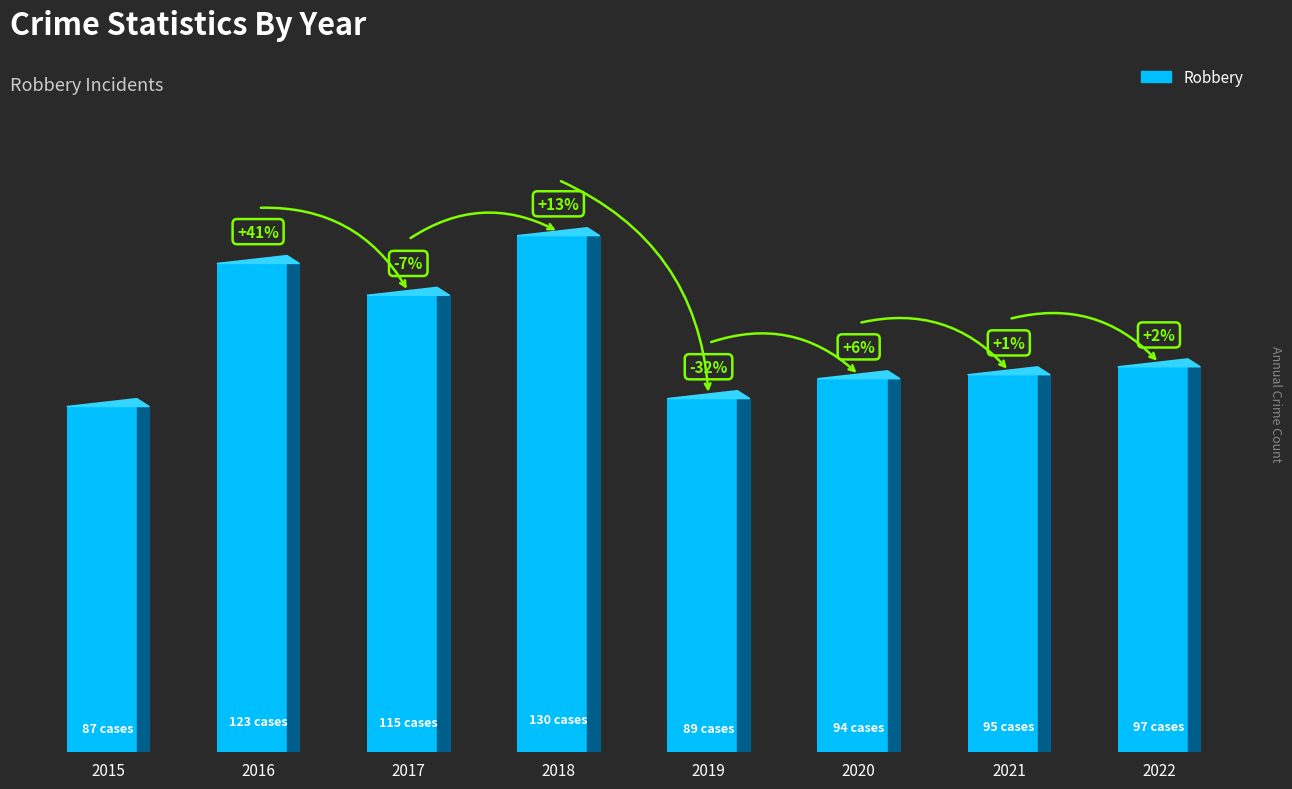

Does the chart contain any negative values?

No